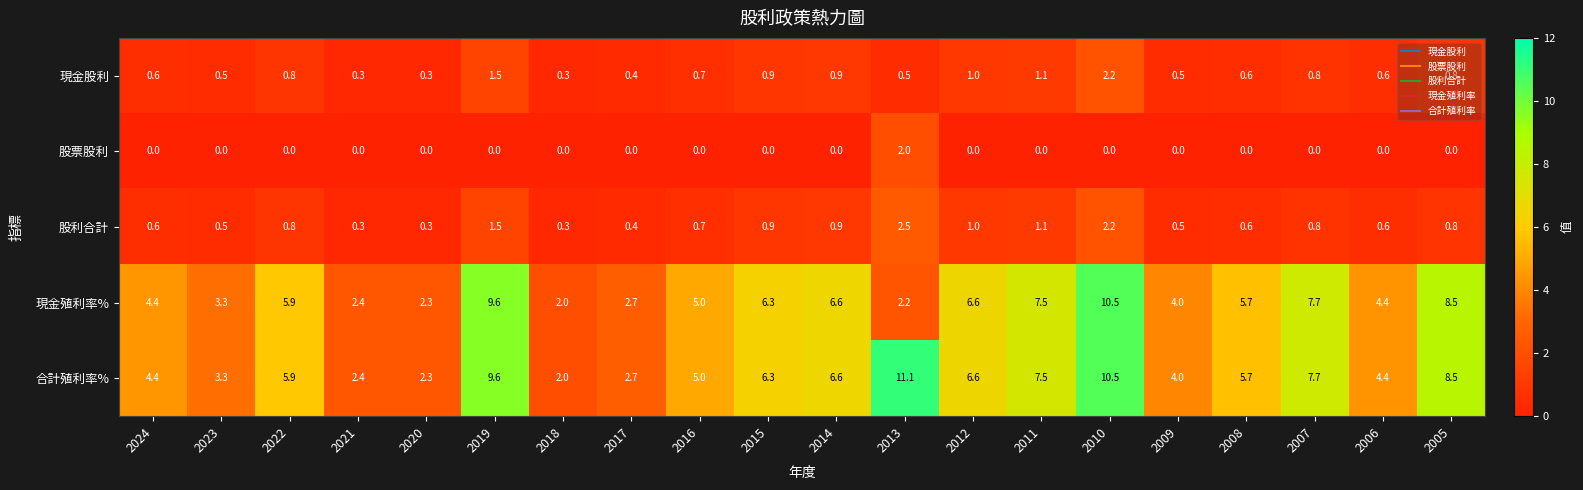

Count the number of data series in this chart.

5